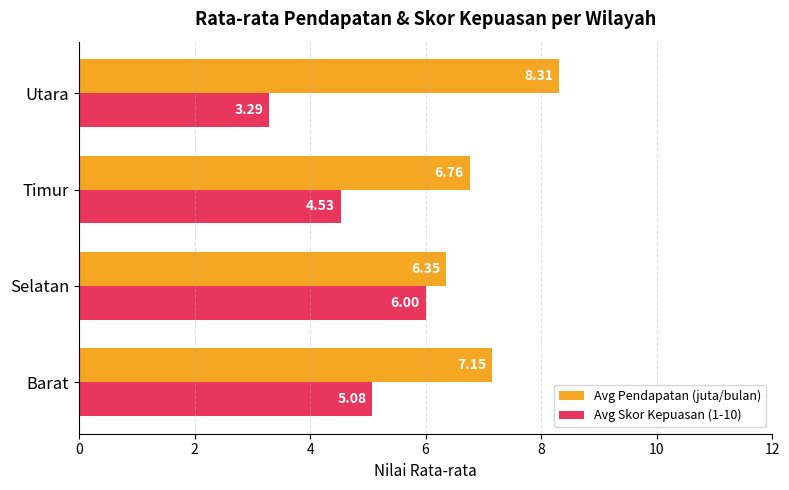

What is the difference between the maximum and minimum values in the Avg Skor Kepuasan (1-10) series?

2.7